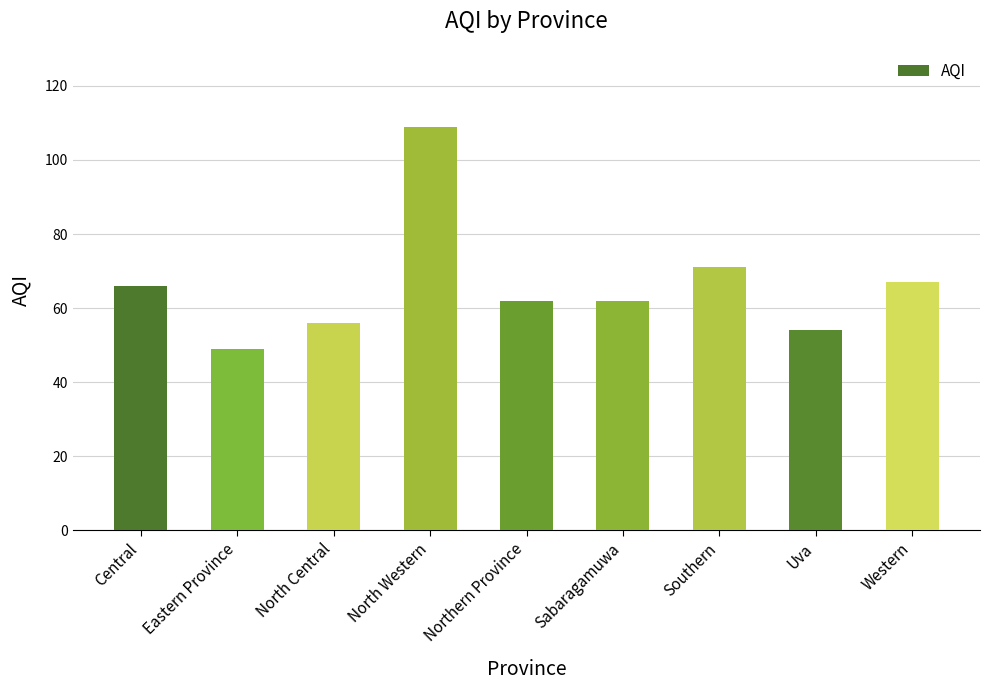

Which has a higher value, Central or Uva?

Central